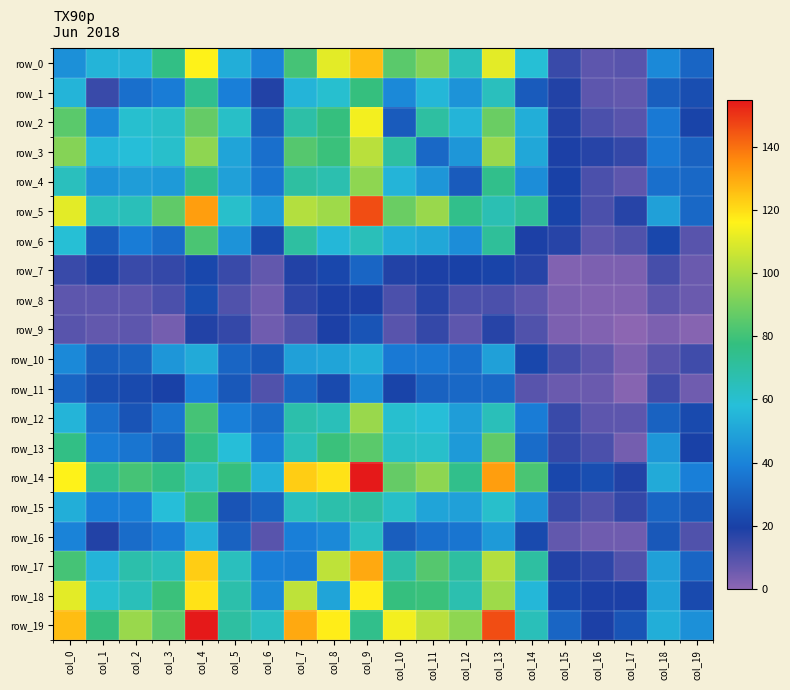

List the labels in order of row_9 value, smallest first.

col_17, col_19, col_16, col_15, col_18, col_3, col_6, col_1, col_2, col_12, col_0, col_10, col_7, col_14, col_5, col_11, col_13, col_4, col_8, col_9